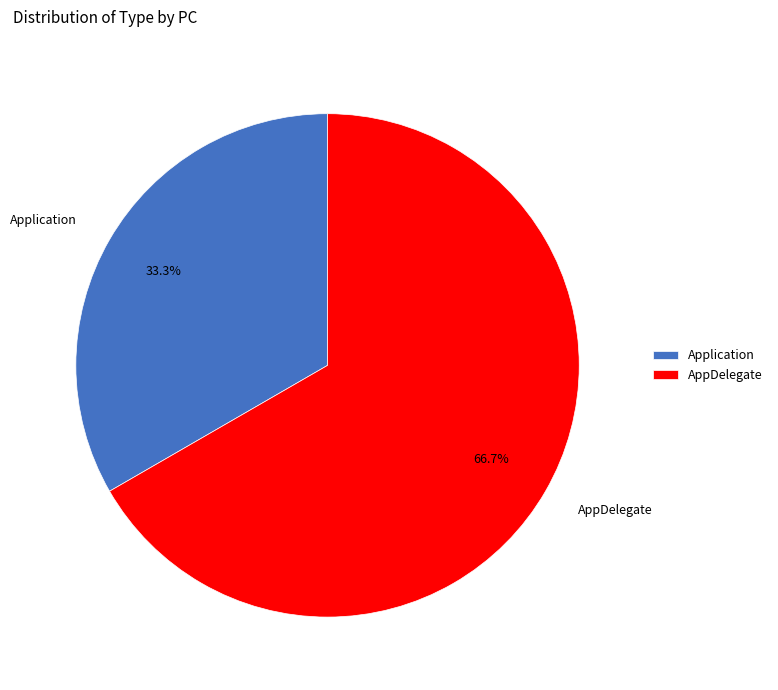

Approximately how many times larger is the value at AppDelegate compared to Application?

2.0